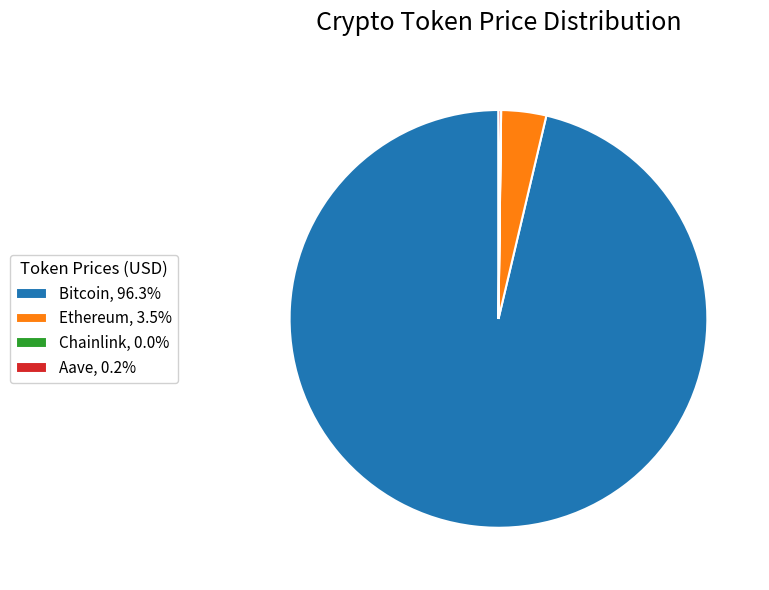

Does any single category account for the majority?

Yes